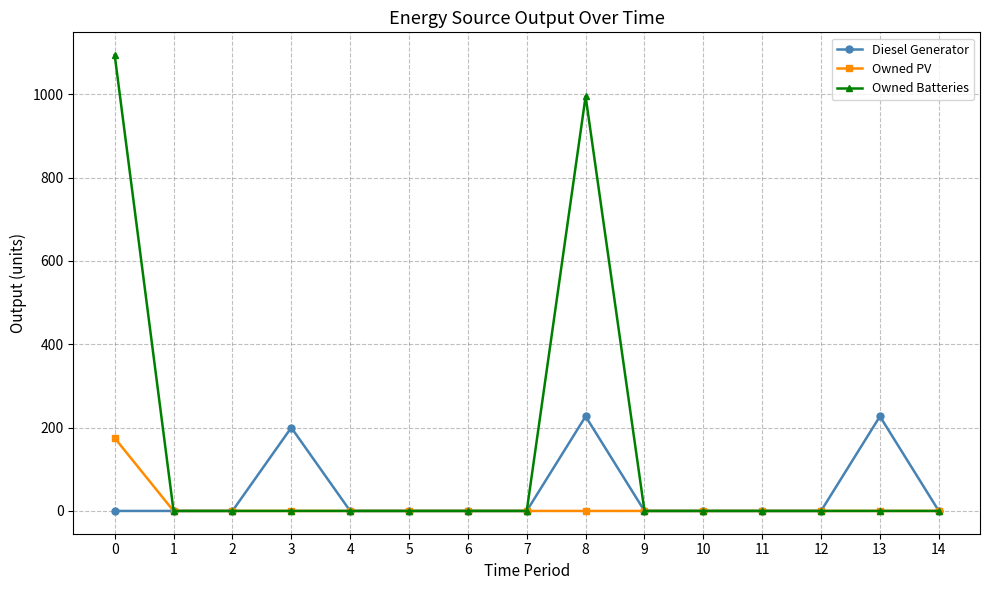

Count the number of data series in this chart.

3